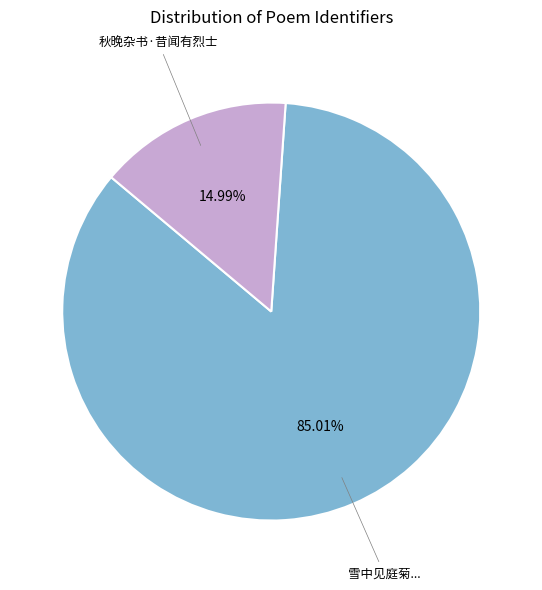

What portion of the pie excludes 秋晚杂书·昔闻有烈士?

85.0%